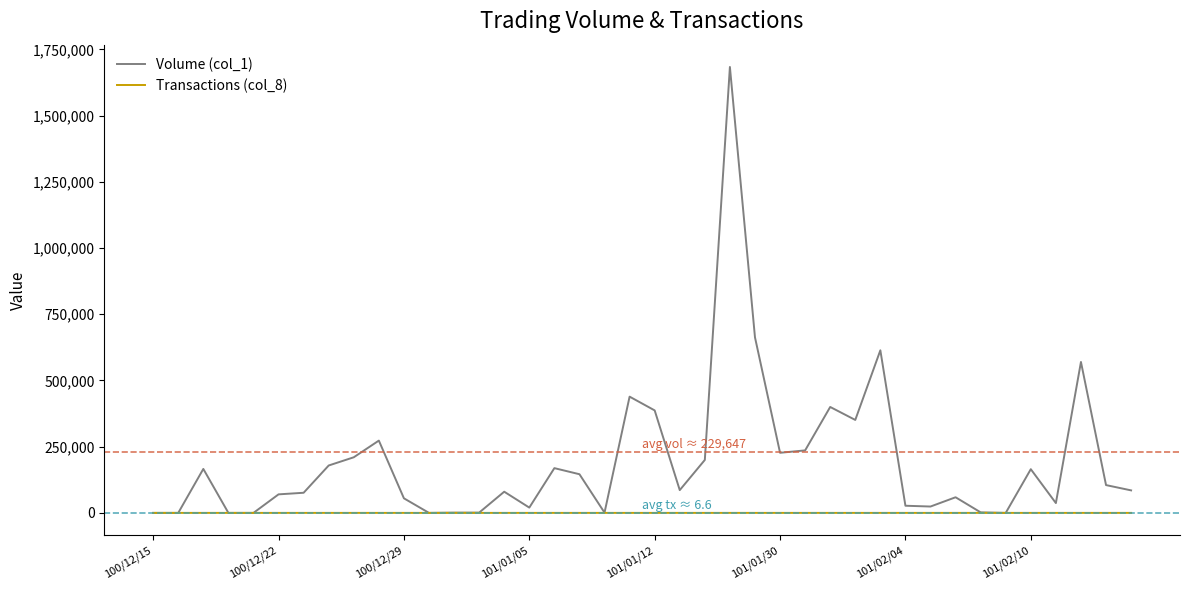

Rank the series by their maximum value, from lowest to highest.

Transactions (col_8), Volume (col_1)